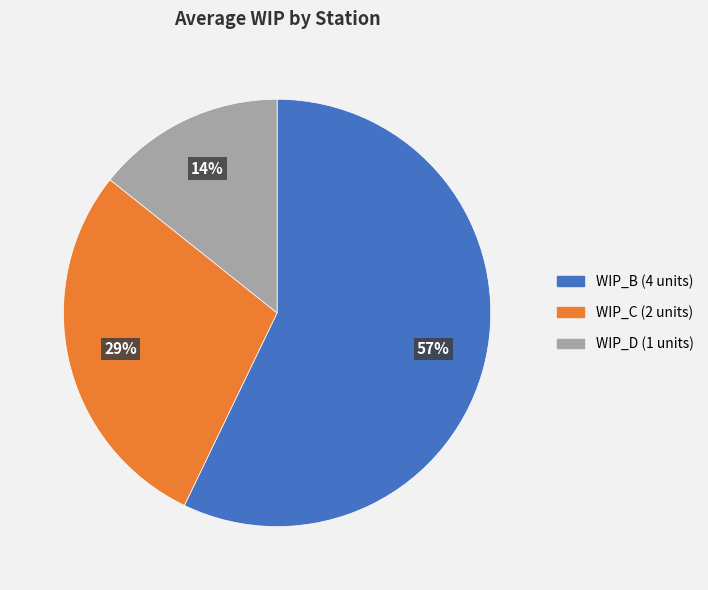

Is there a majority slice in this chart?

Yes